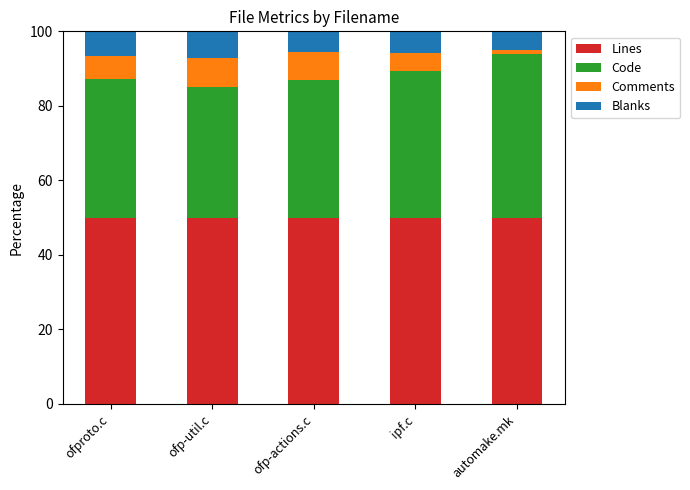

What is the total value across all series at ofp-util.c?

100.0